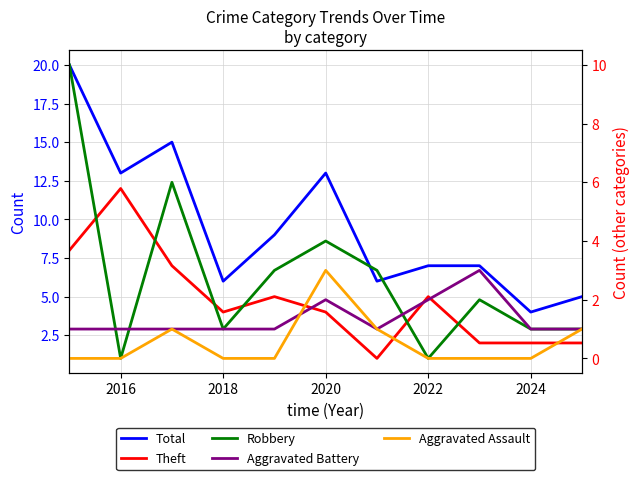

Does the chart display data point markers on the line(s)?

No